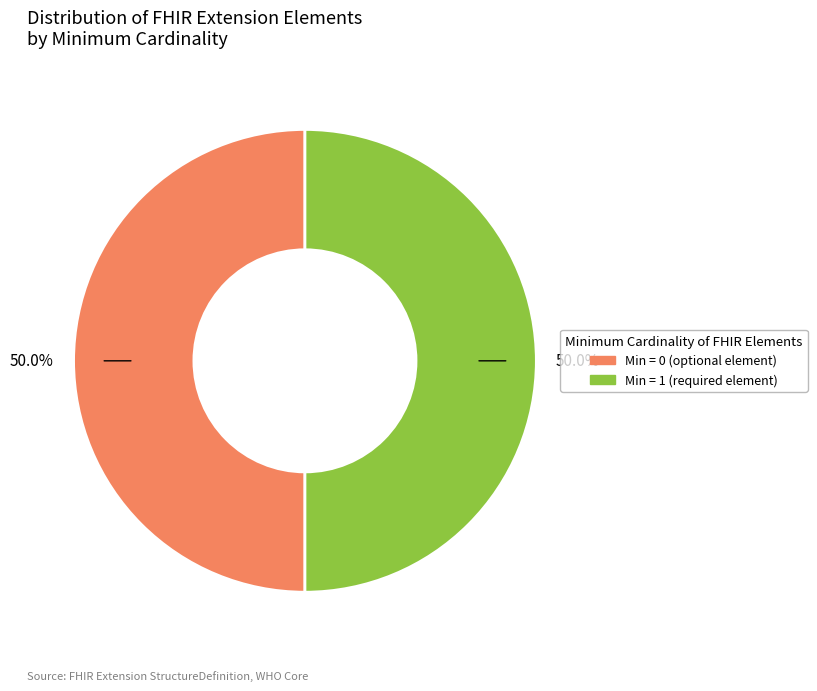

How many slices are in this pie chart?

2